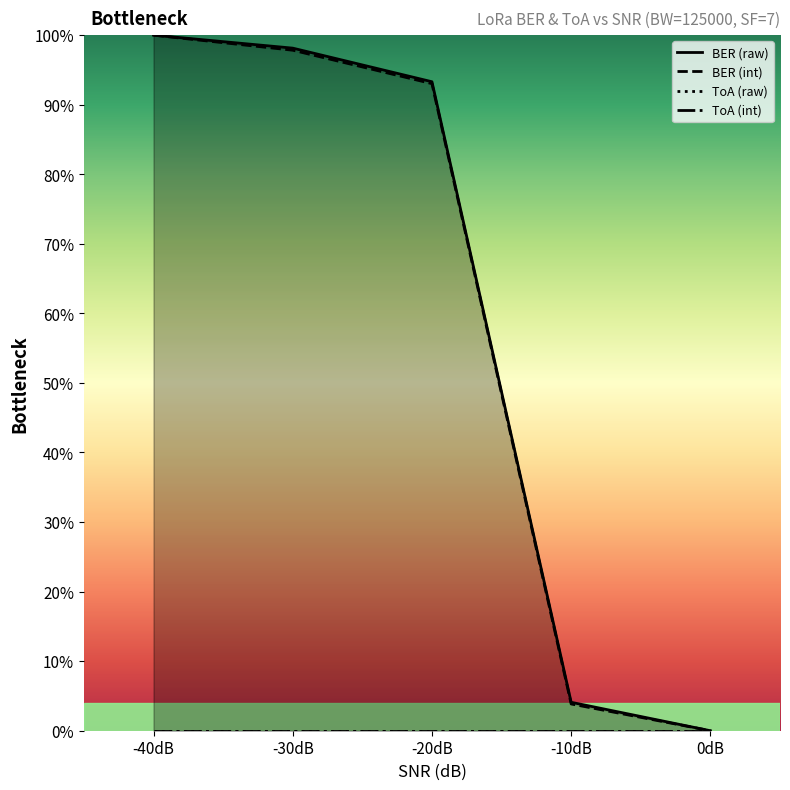

At -20dB, list the series in order from smallest to largest.

ToA (raw), ToA (int), BER (int), BER (raw)